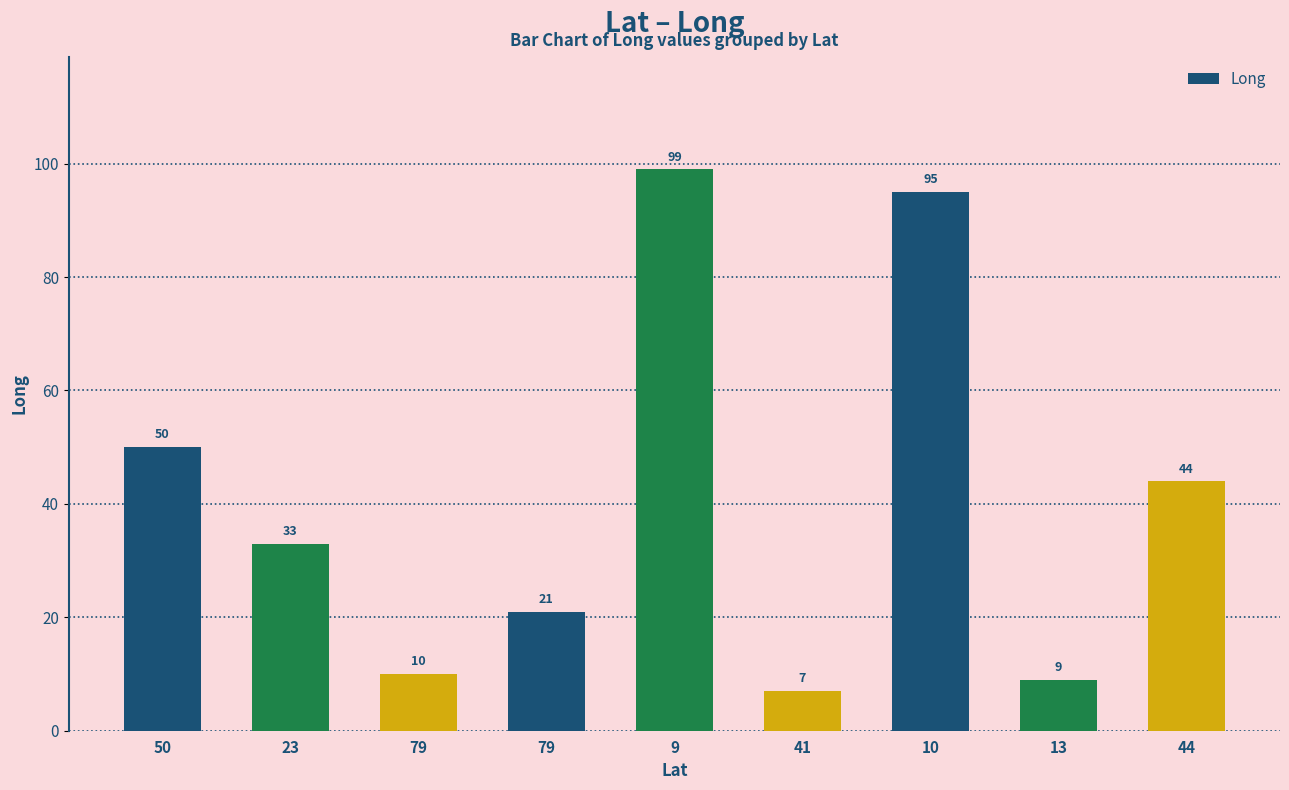

How many data points does each series have?

9